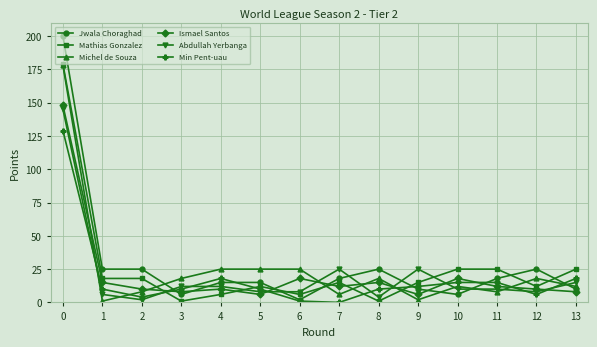

What is the difference between the maximum and minimum values in the Abdullah Yerbanga series?

143